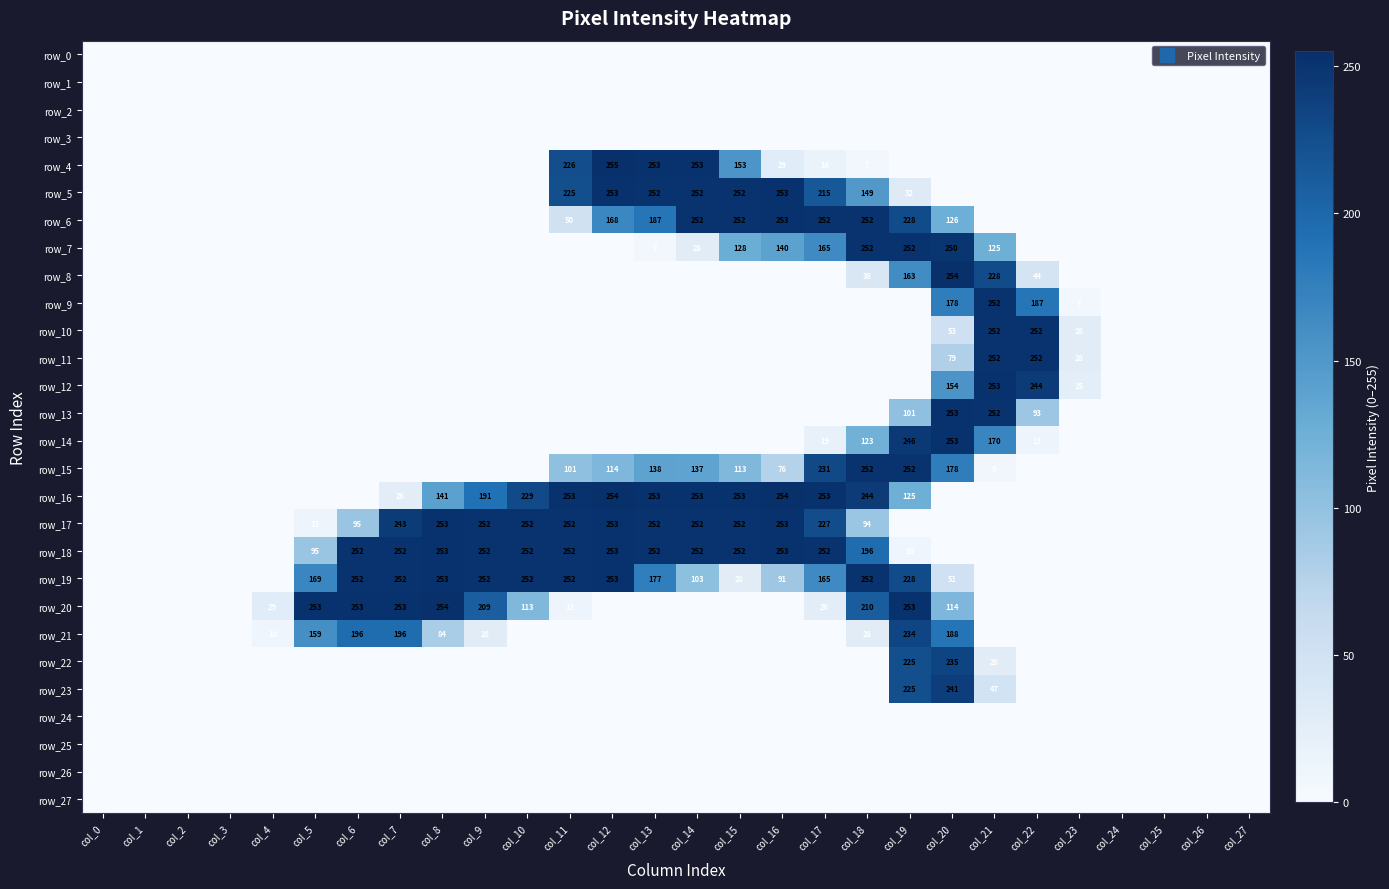

Between col_25 and col_2, which is larger?

col_25